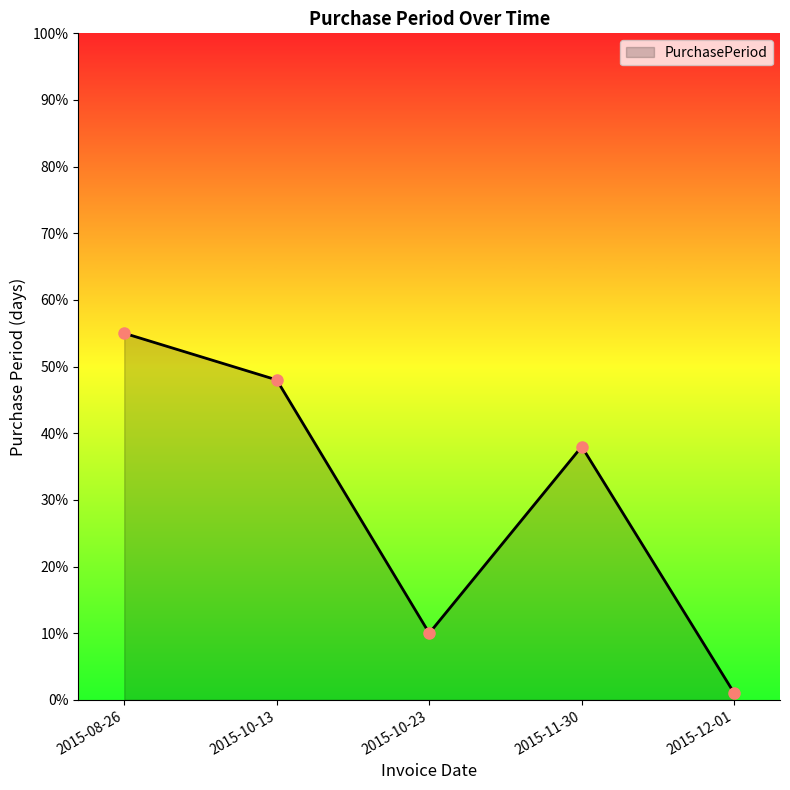

Where is the data nearest to the value 28?

2015-11-30